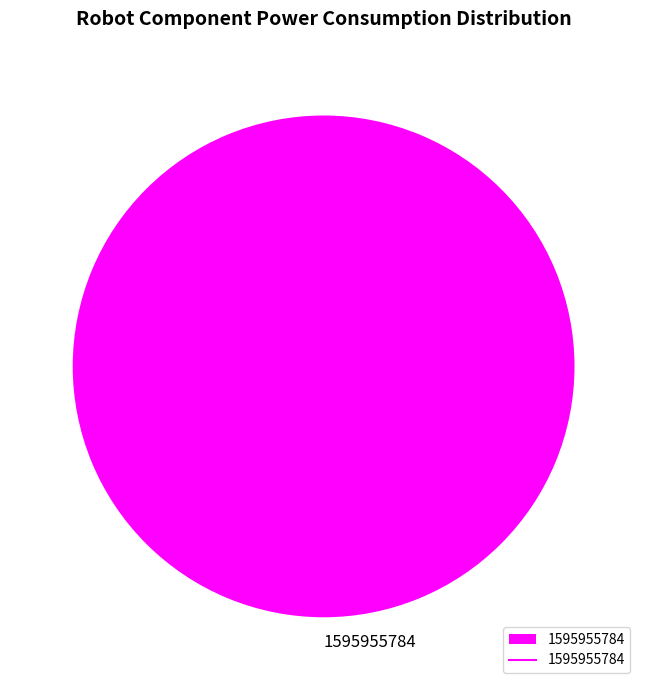

The 1595955784 slice represents 94% of the pie. True or false?

False